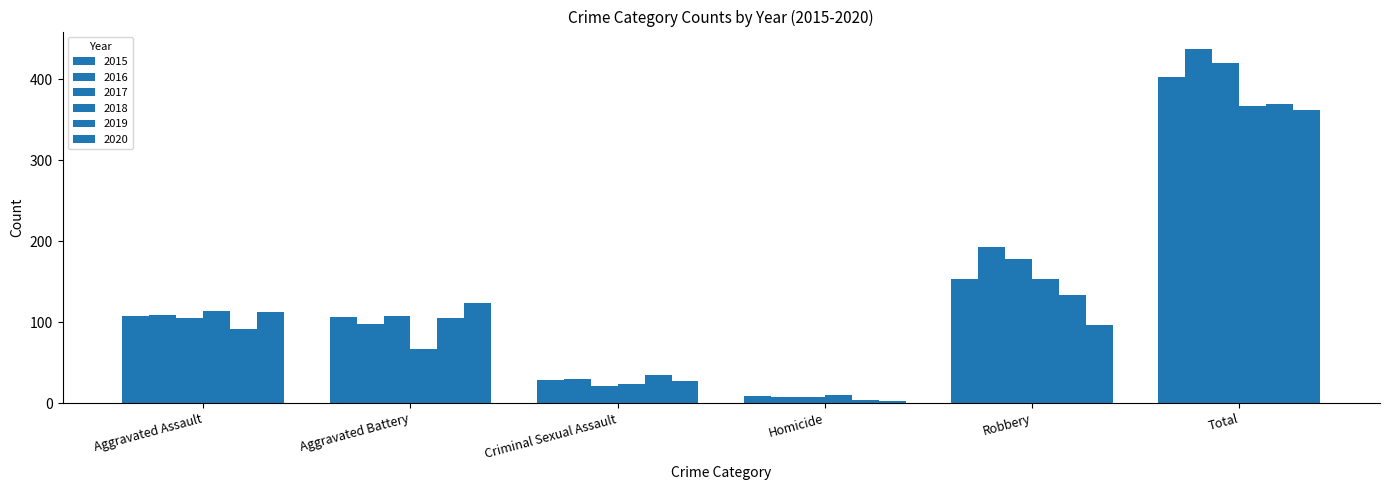

Which series has the largest total across all categories?

2016